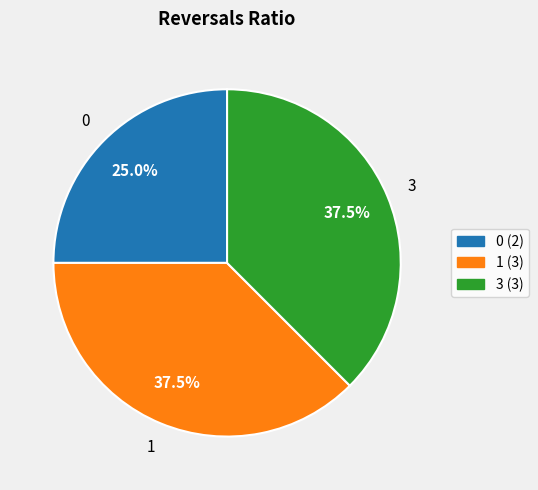

Is there a majority slice in this chart?

No